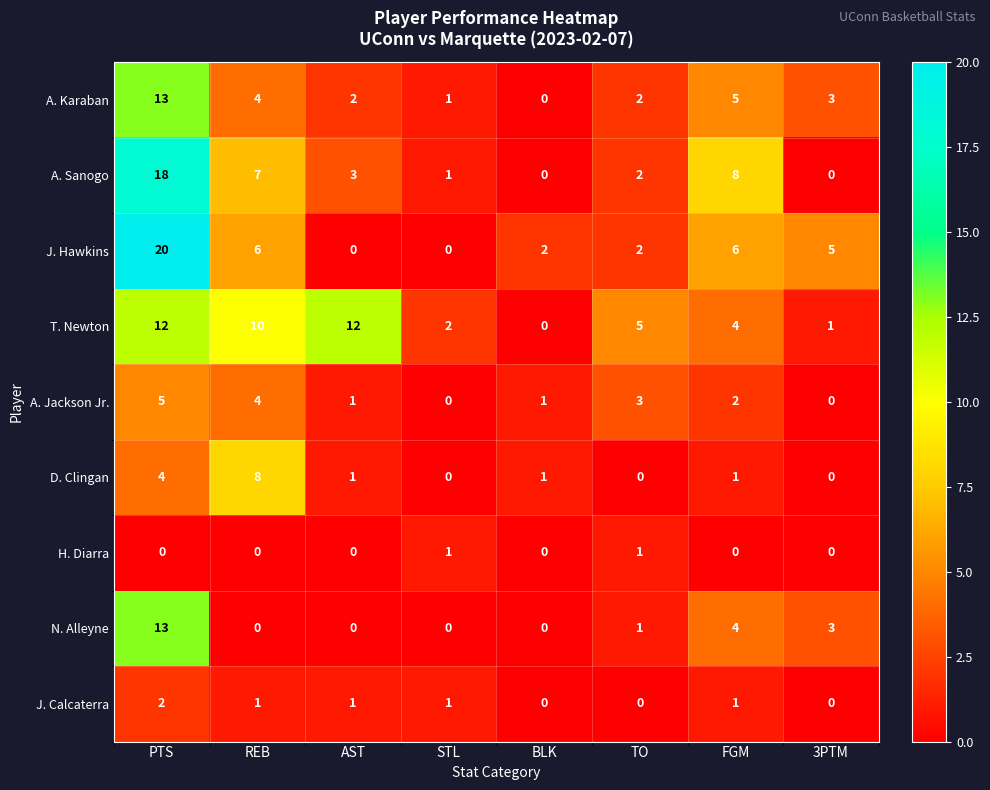

Which series has the widest spread of values?

J. Hawkins